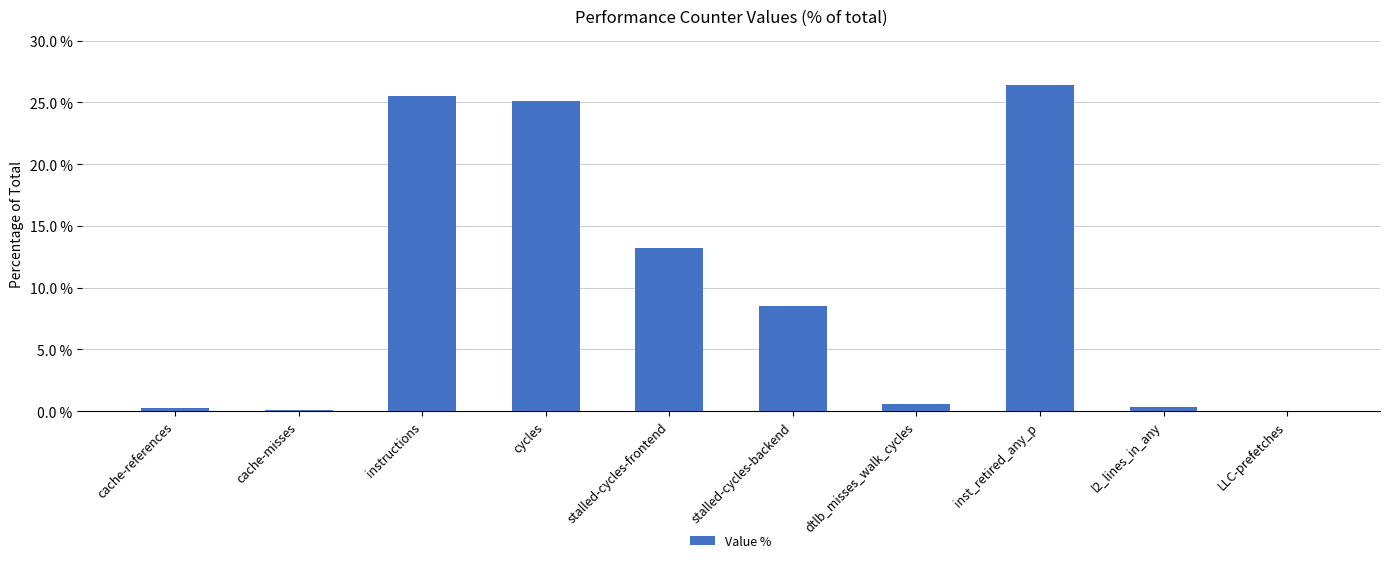

Is it true that the value at cycles is 12.2?

False